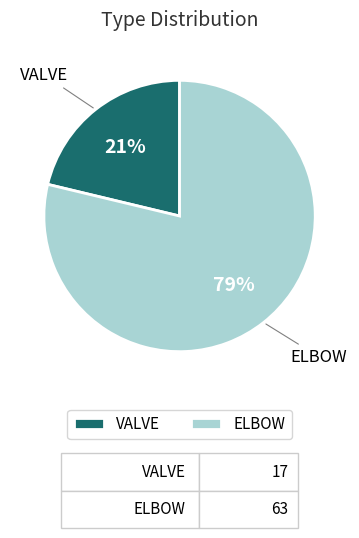

Count the number of slices in the pie.

2